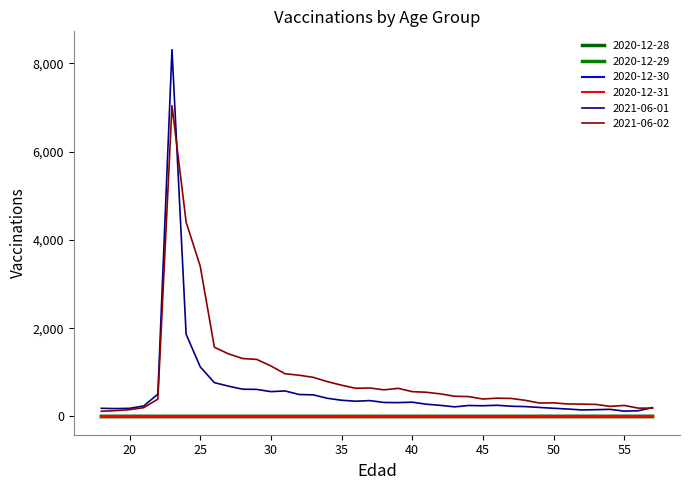

True or false: 2020-12-31 and 2021-06-01 cross at least once.

False